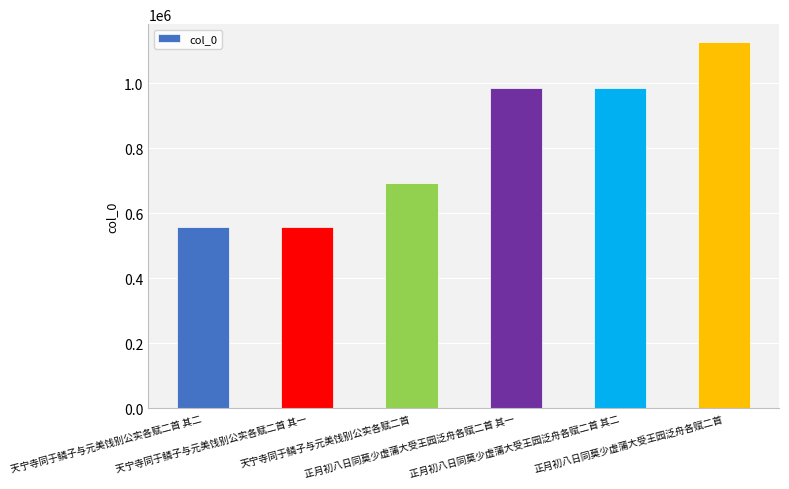

The chart shows a value of 556849 at 天宁寺同于鳞子与元美饯别公实各赋二首 其二. True or false?

True